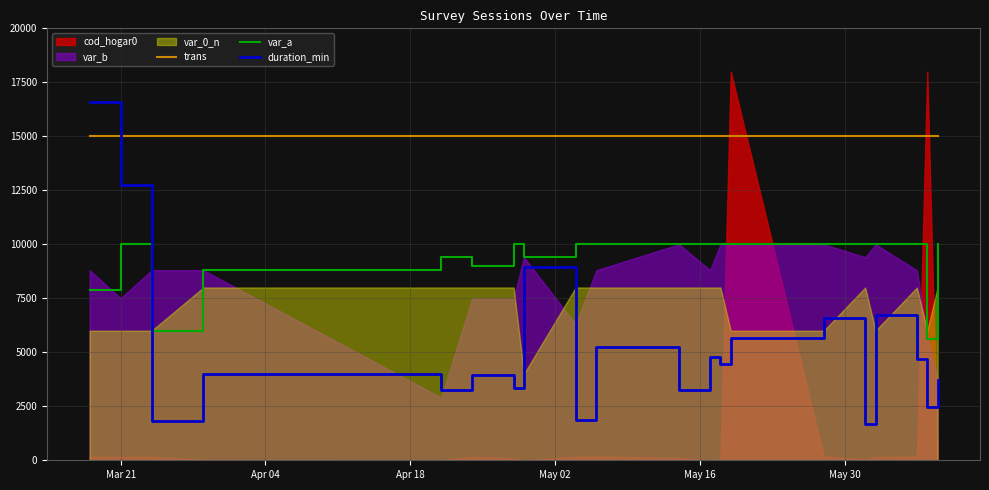

What is the minimum value for trans?

15000.0